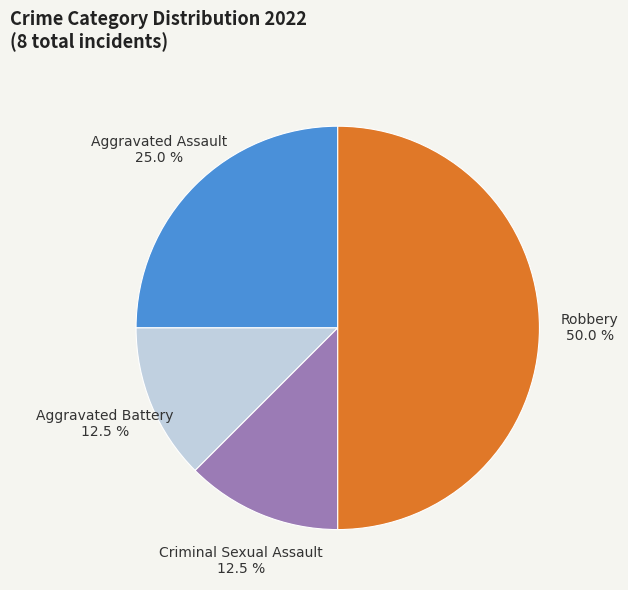

How many segments does this pie chart have?

4